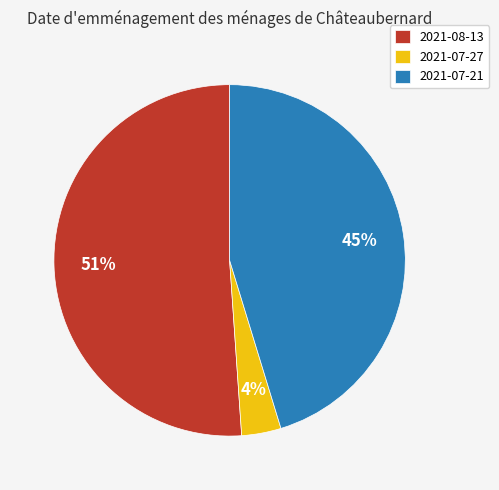

What percentage is the 2021-07-27 slice, to the nearest percent?

4%